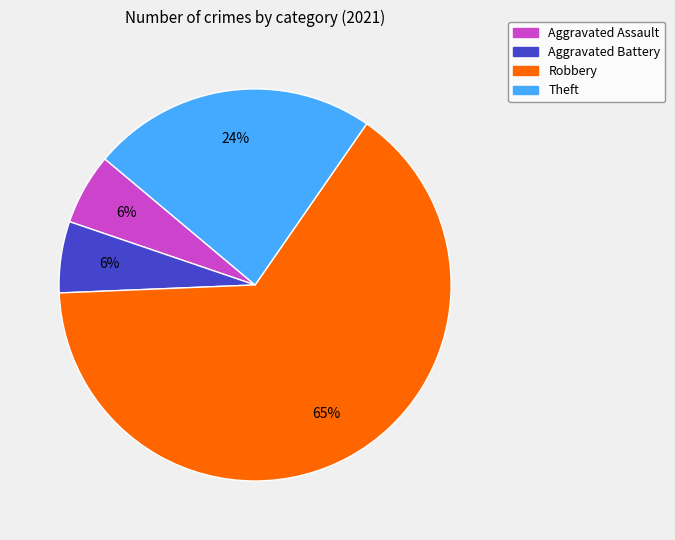

What is the largest slice in the pie chart?

Robbery